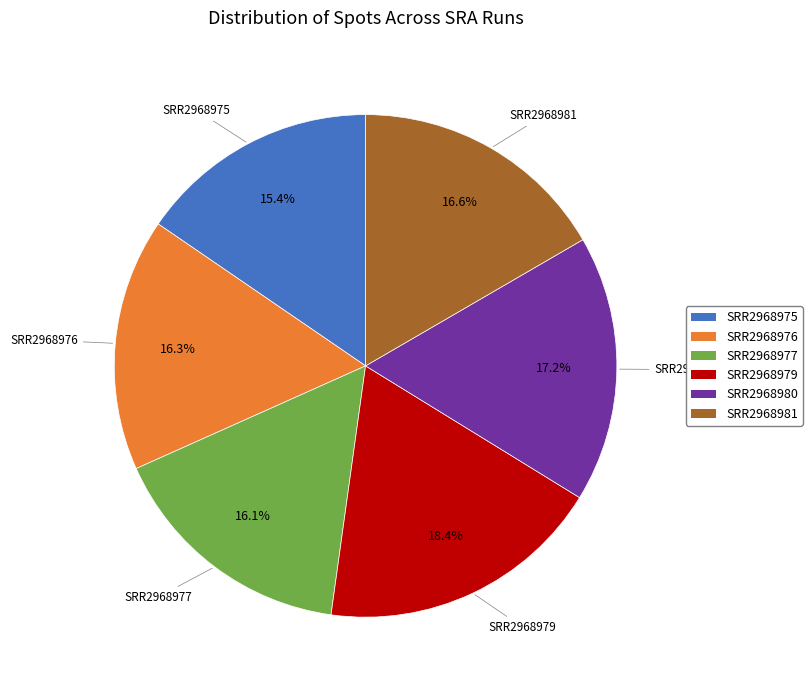

The SRR2968976 slice represents 16% of the pie. True or false?

True